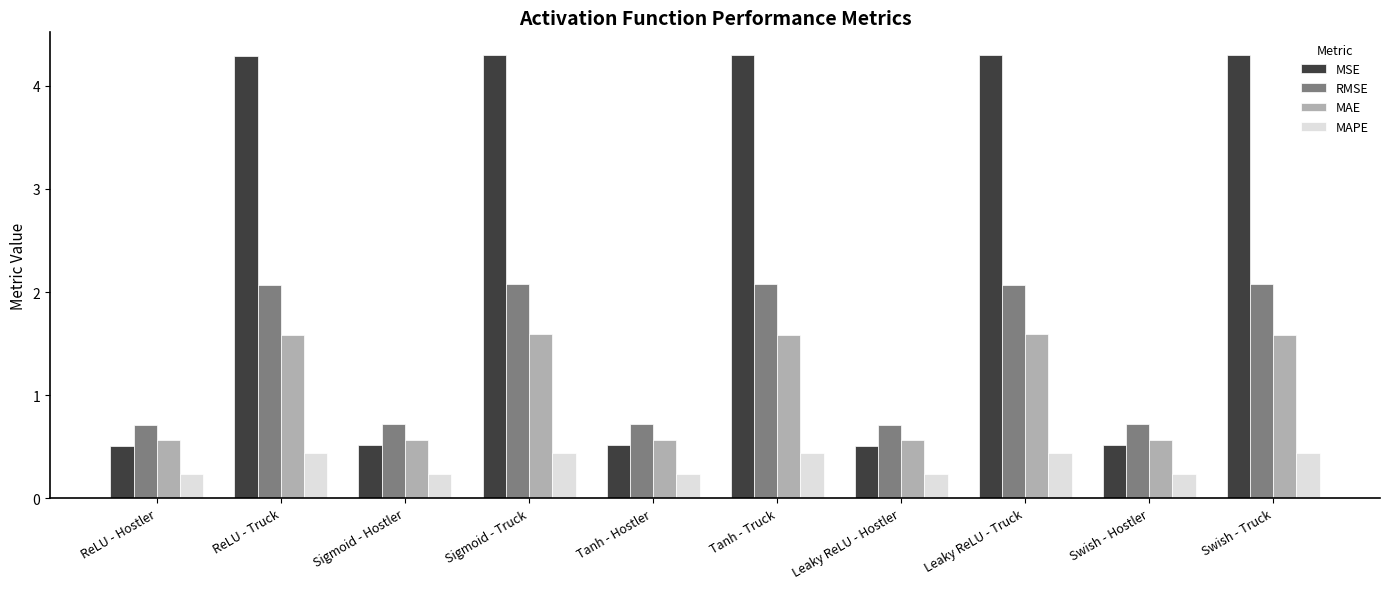

How many values in the MSE series are below 4?

5